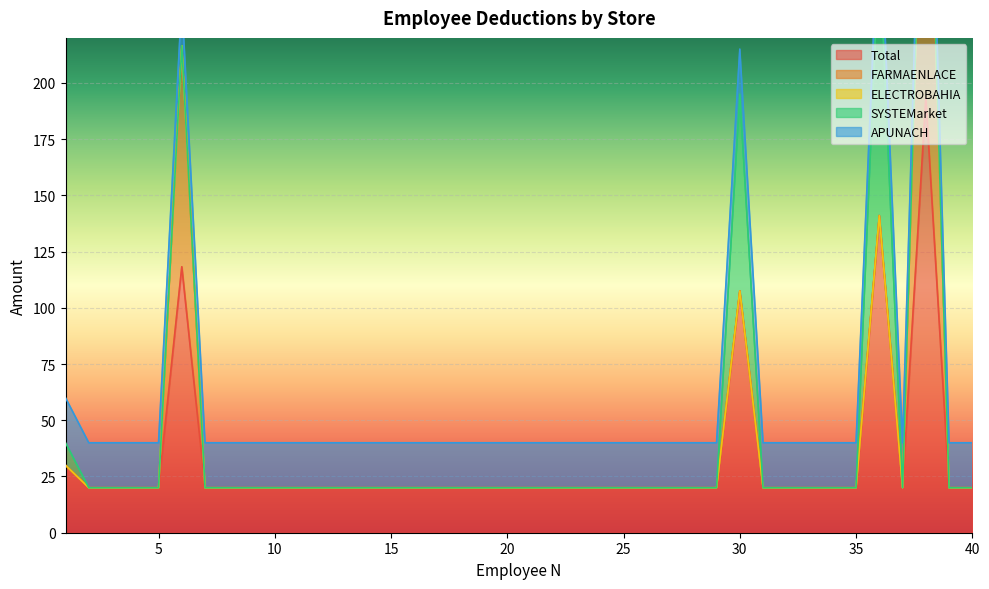

At which category does Total reach its first local peak?

6